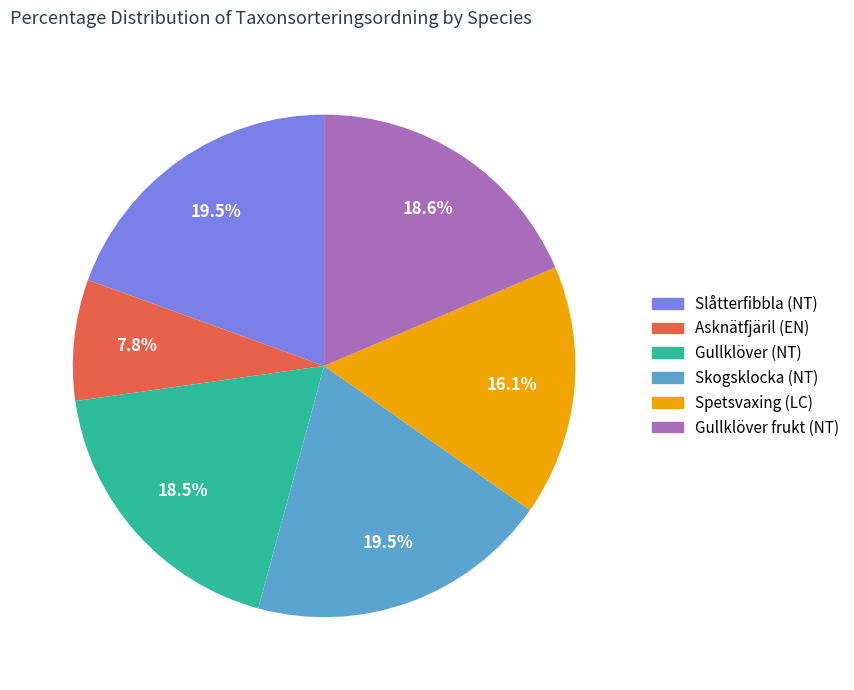

What percentage do Gullklöver frukt (NT) and Skogsklocka (NT) together represent?

38.1%